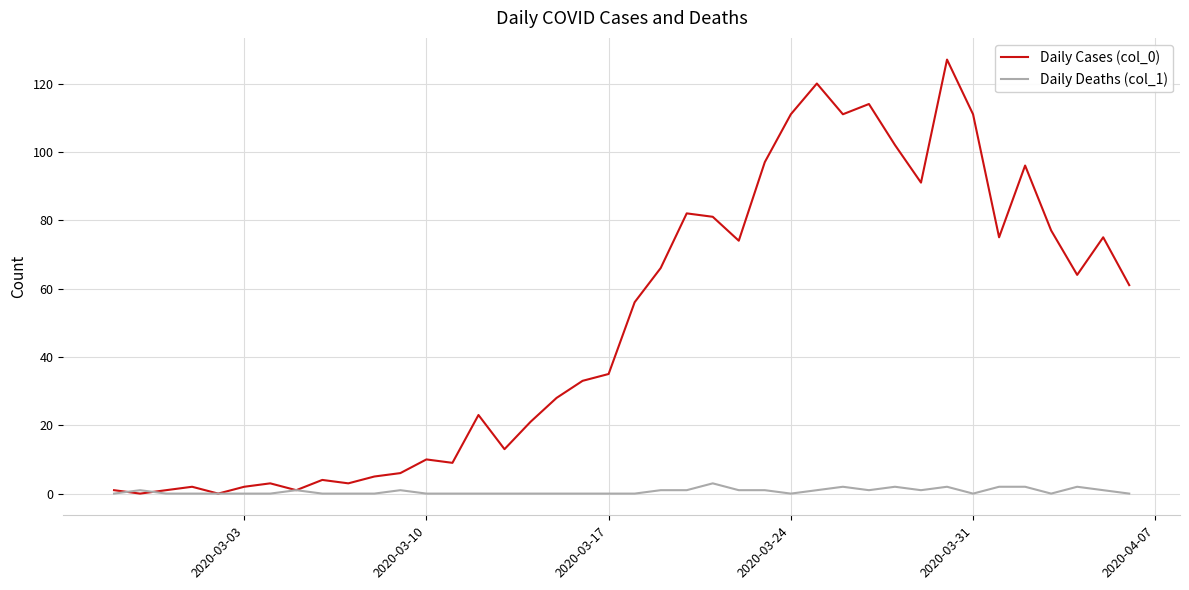

Rank the series by their maximum value, from lowest to highest.

Daily Deaths (col_1), Daily Cases (col_0)